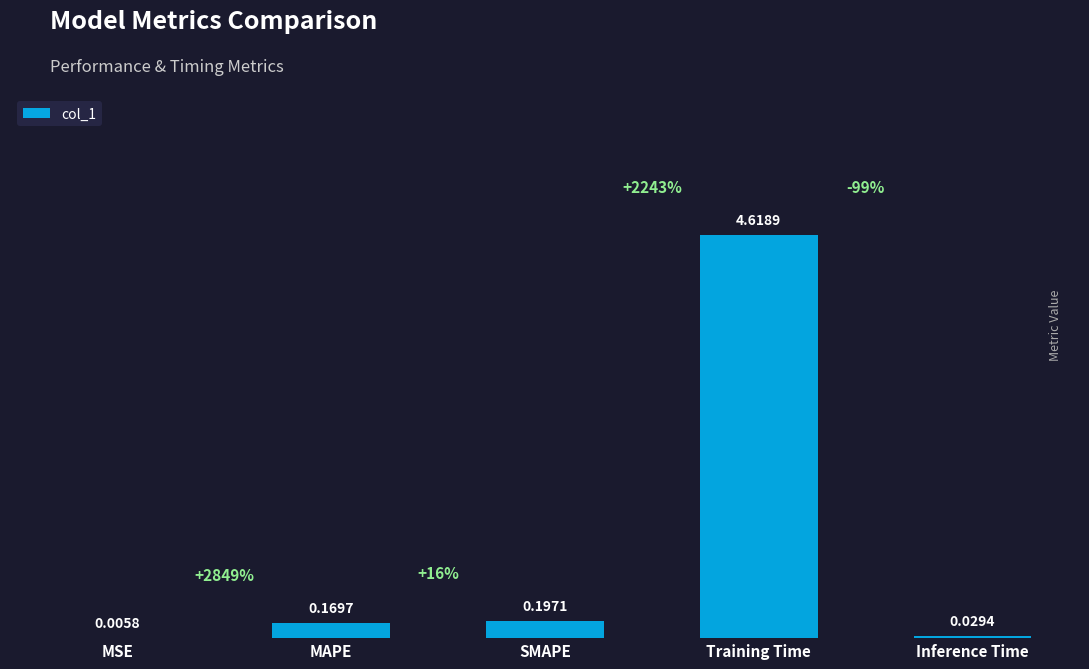

Between Training Time and MAPE, which is larger?

Training Time